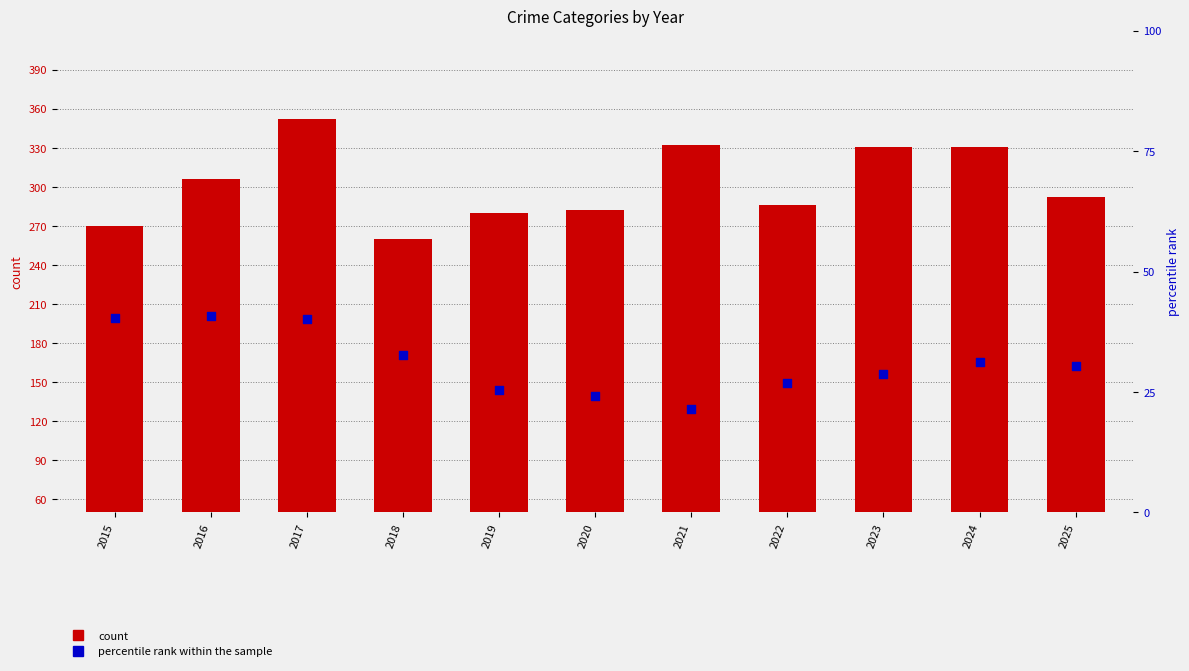

Which series has the largest total across all categories?

count